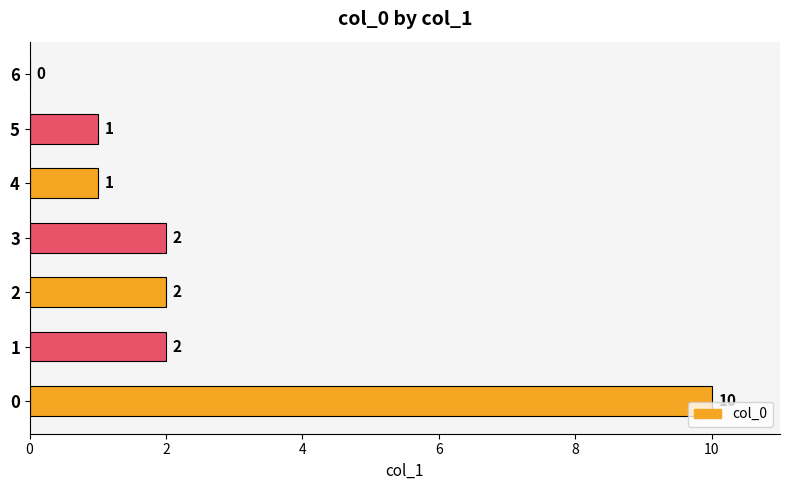

Reading bottom to top, what are all the values shown in this chart?

0=10	1=2	2=2	3=2	4=1	5=1	6=0